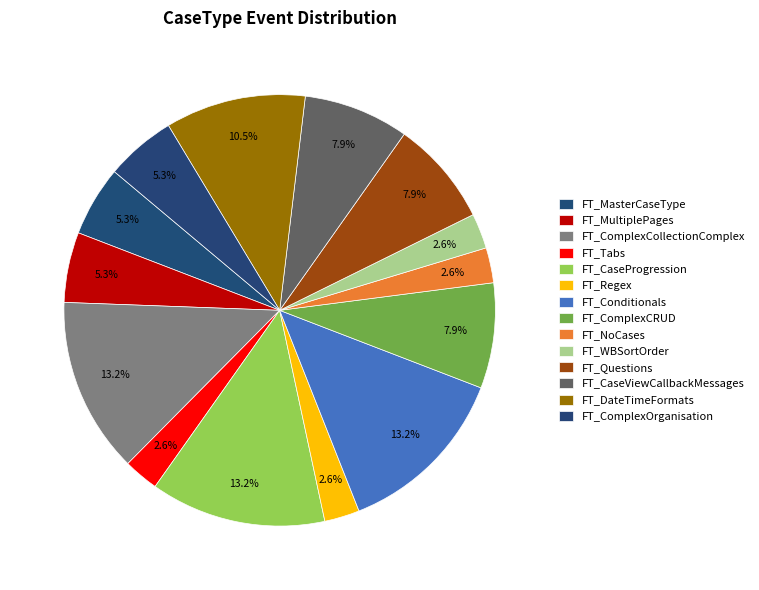

The FT_CaseViewCallbackMessages slice represents 8% of the pie. True or false?

True